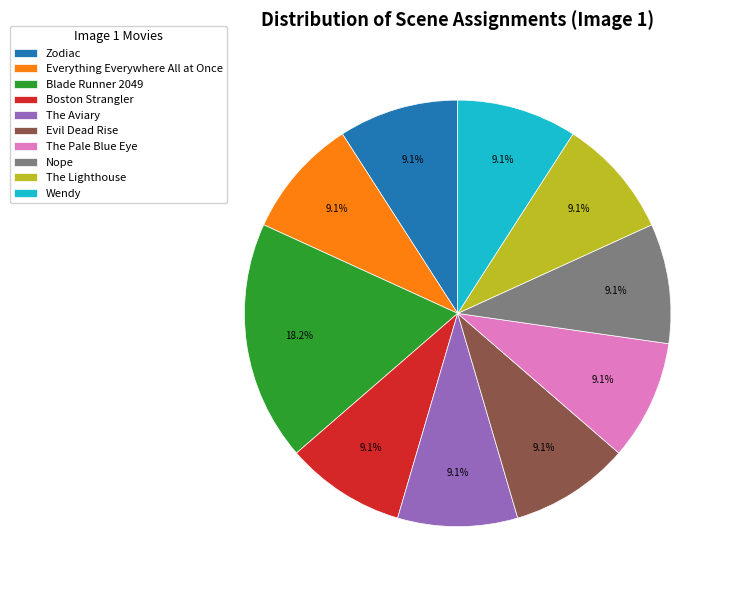

Is there any slice that represents more than half of the pie?

No